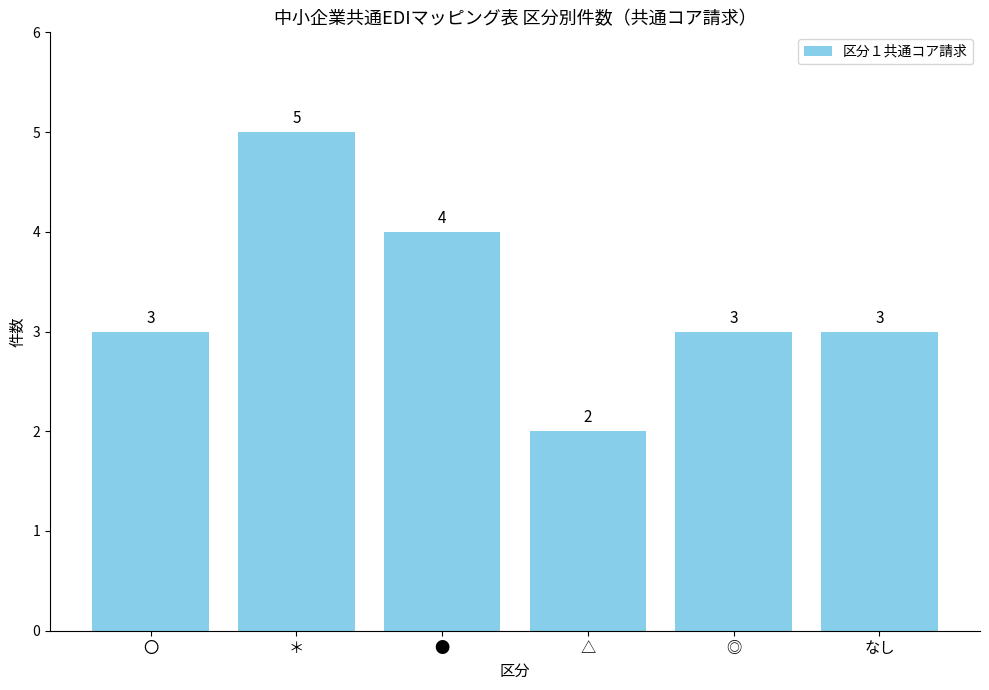

Does the chart contain stacked bars?

No